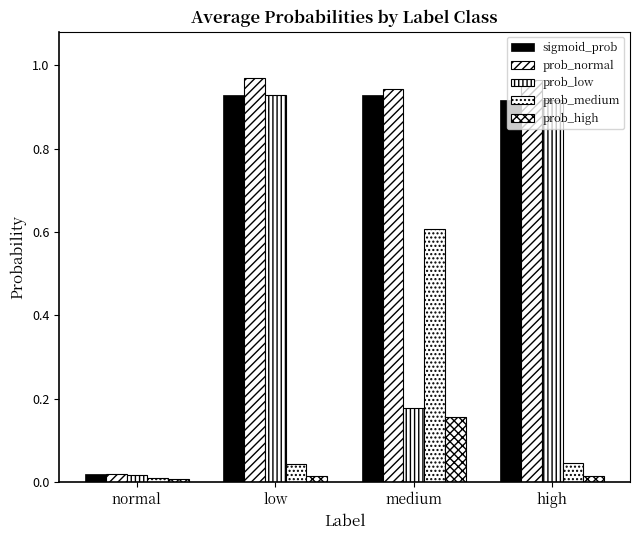

What is the maximum value for prob_normal?

1.0